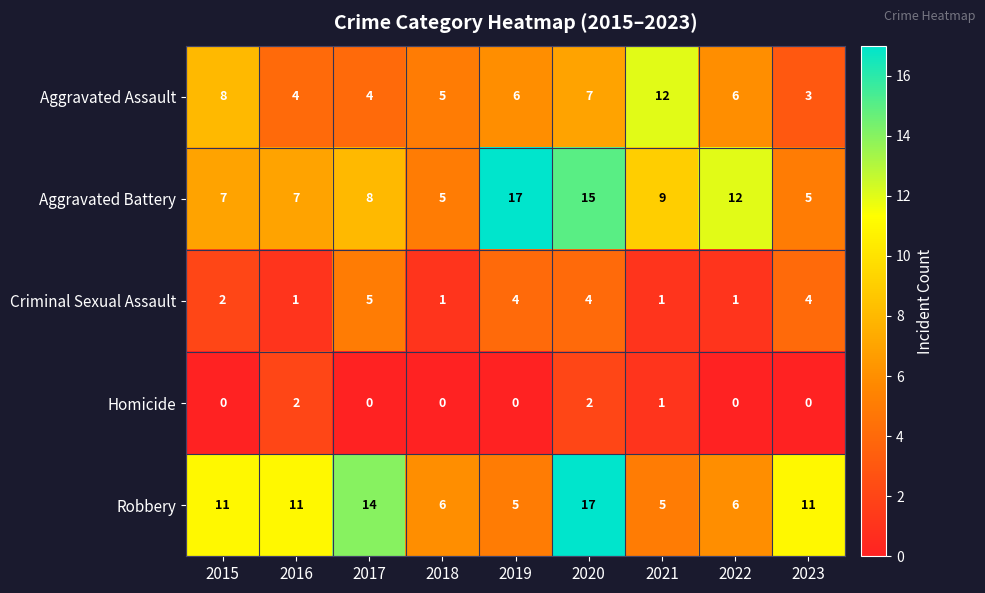

What is the maximum value shown in the chart?

17